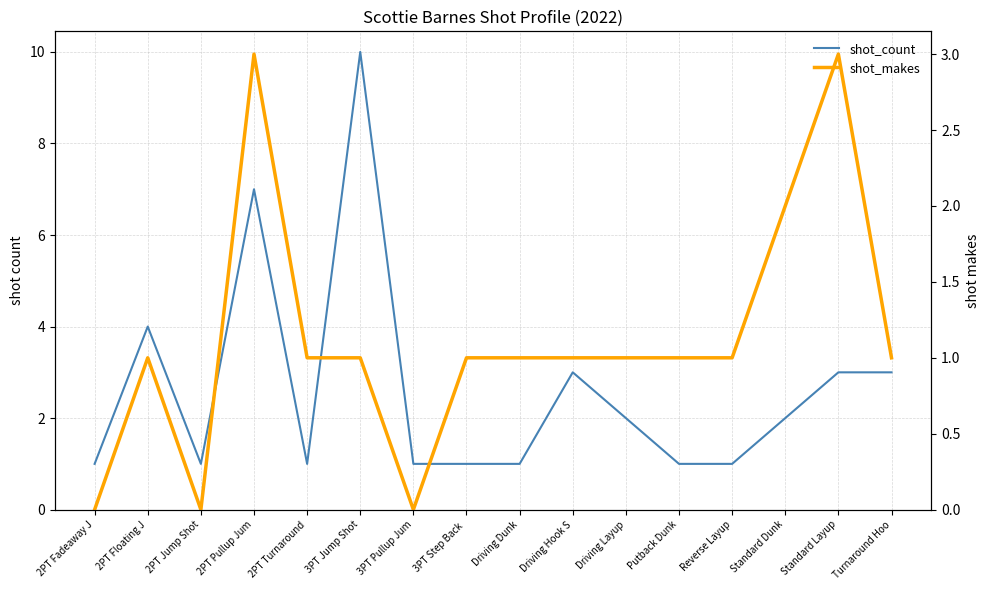

How many lines are shown in the chart?

2